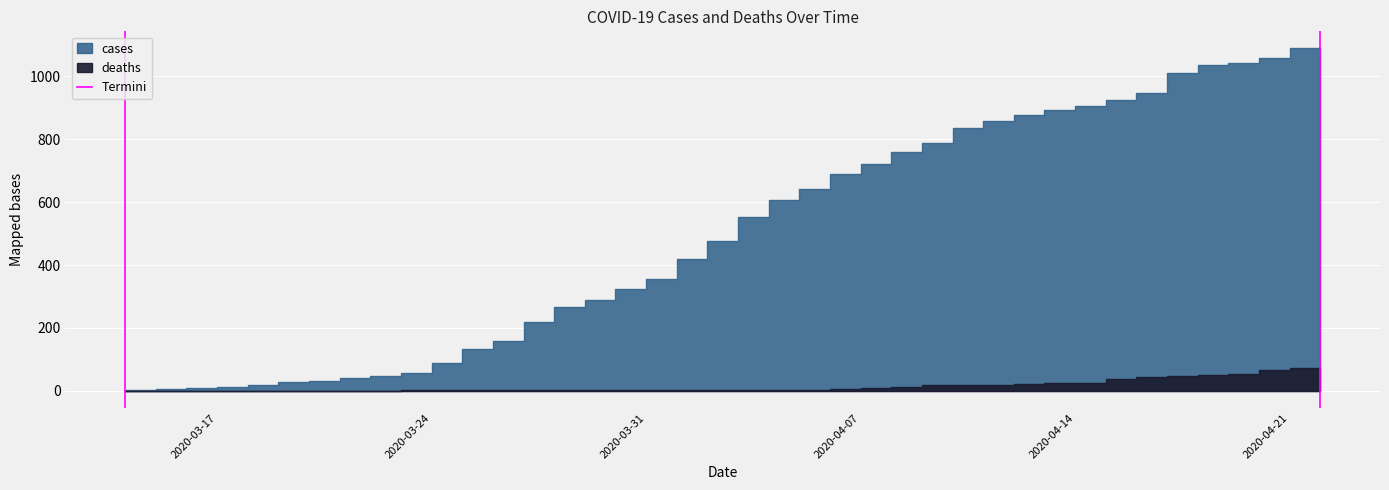

Between 2020-03-24 and 2020-03-17, which is larger?

2020-03-24